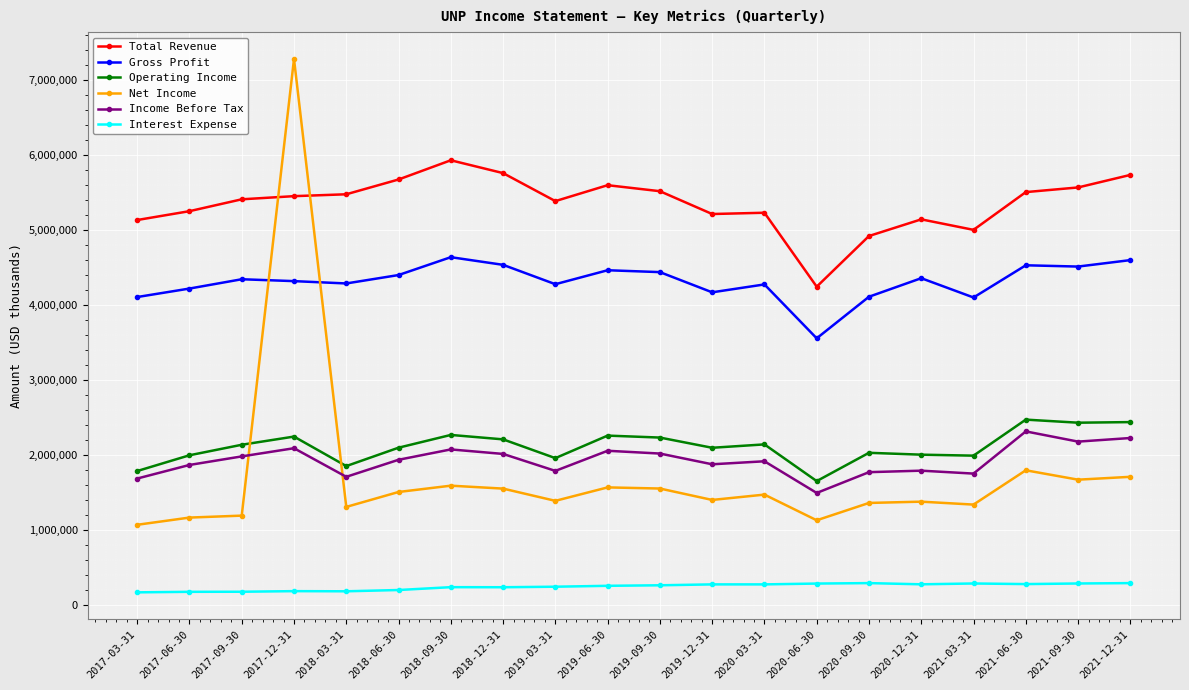

What is the difference between the Operating Income values at 2021-12-31 and 2018-09-30?

171000